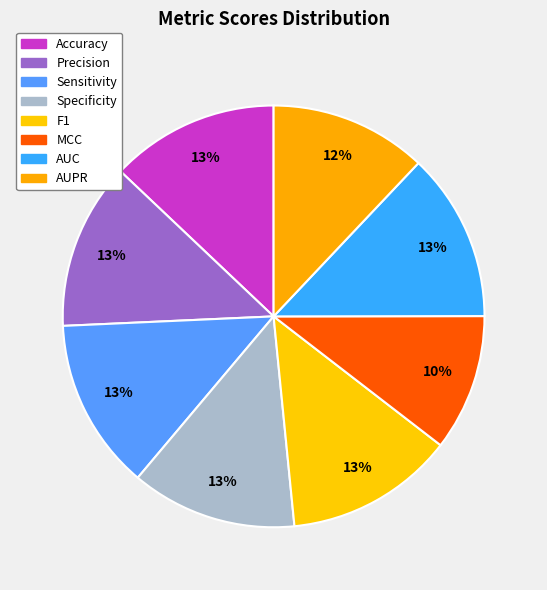

Which slice is the smallest?

MCC